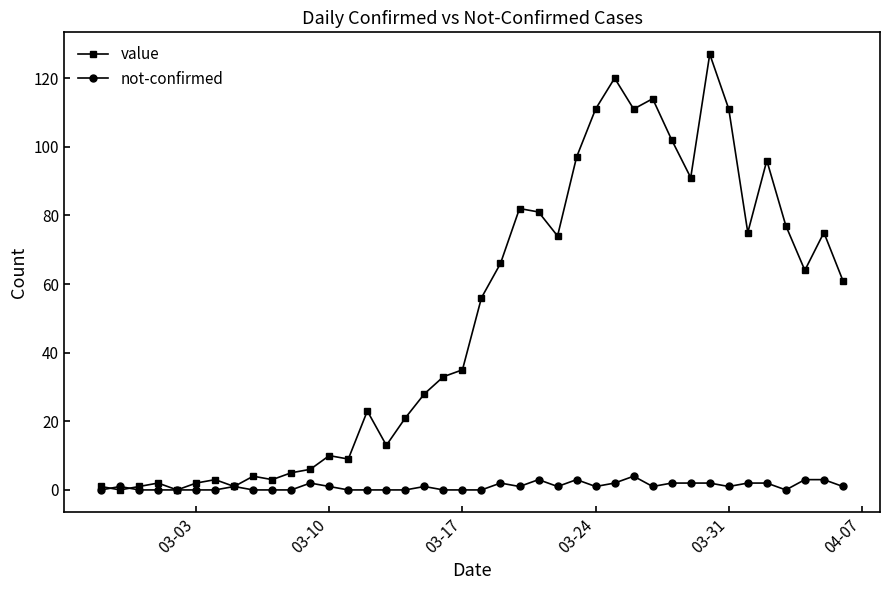

Rank the series by their maximum value, from lowest to highest.

not-confirmed, value